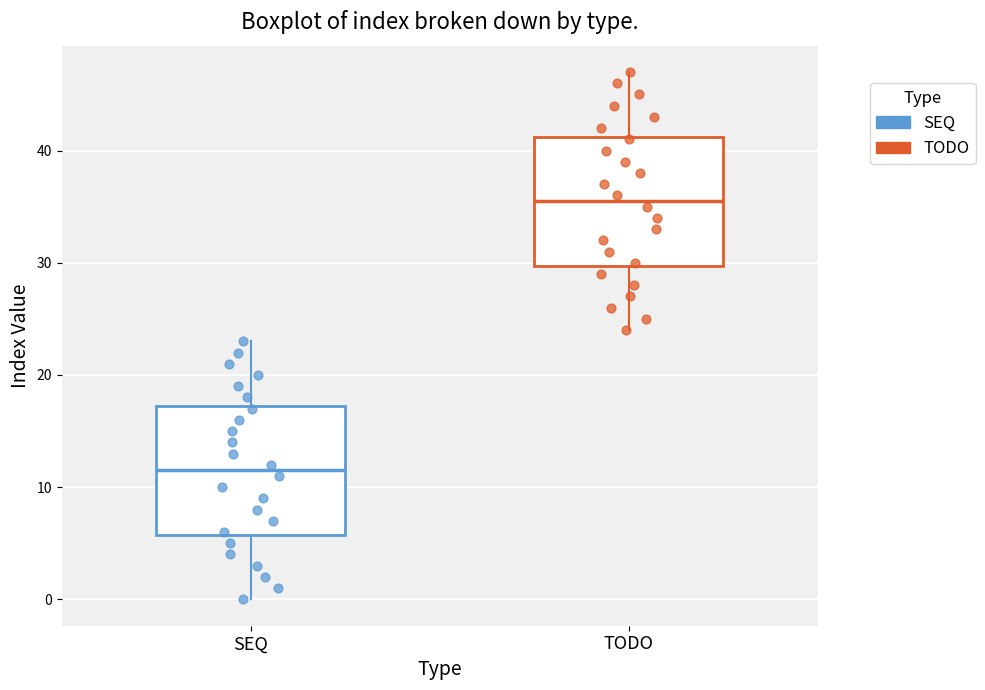

Where is the lower edge of the box for TODO on the y-axis? The values are not printed on the chart, so give them approximately, as read against the axis.

30